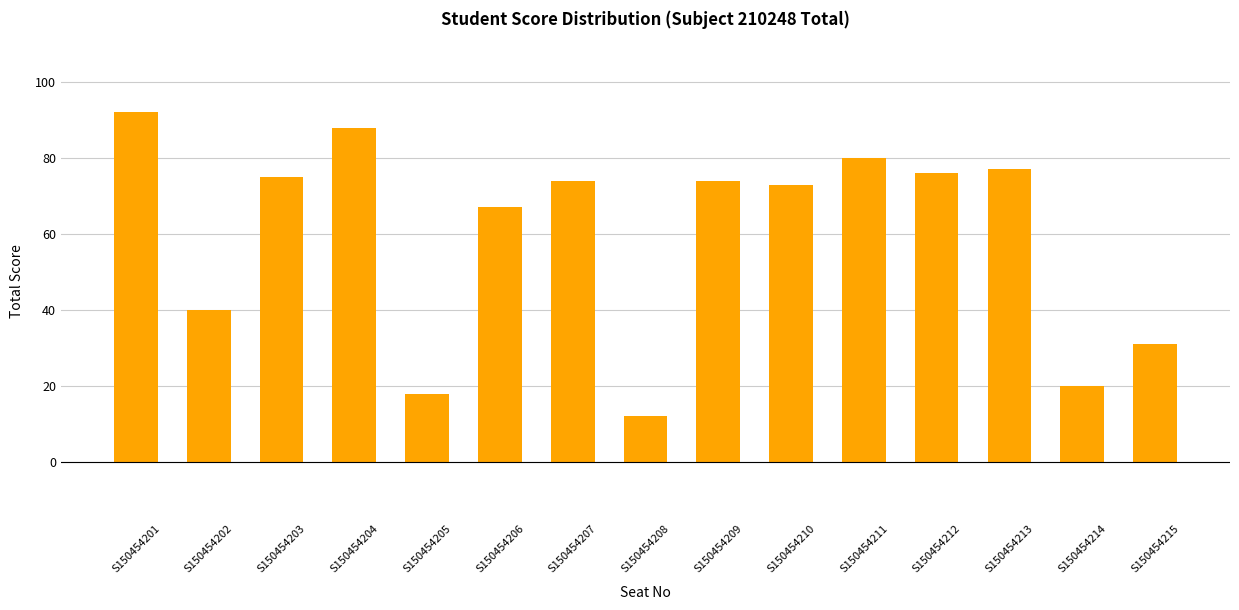

Reading left to right, transcribe all the data shown in this chart.

92	40	75	88	18	67	74	12	74	73	80	76	77	20	31